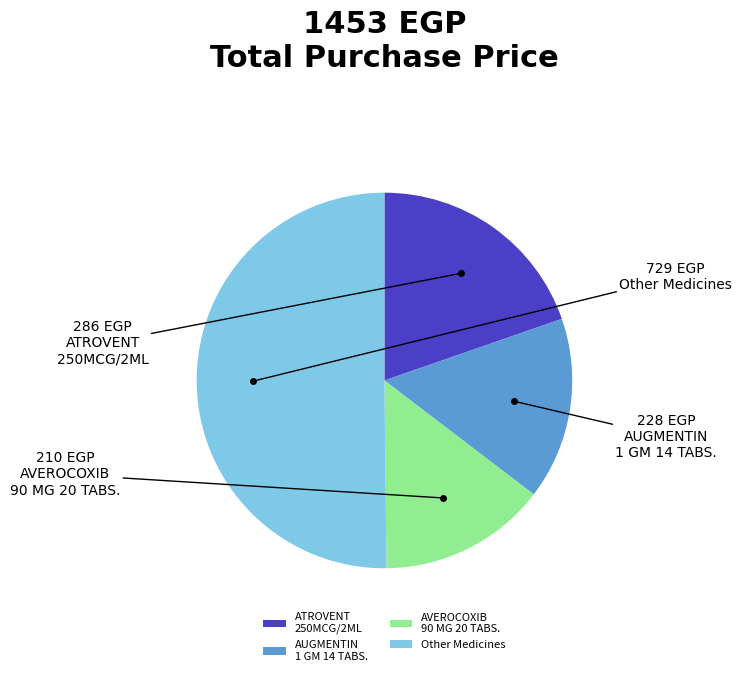

Approximately how many times larger is the value at Other Medicines compared to AVEROCOXIB 90 MG 20 TABS.?

3.5